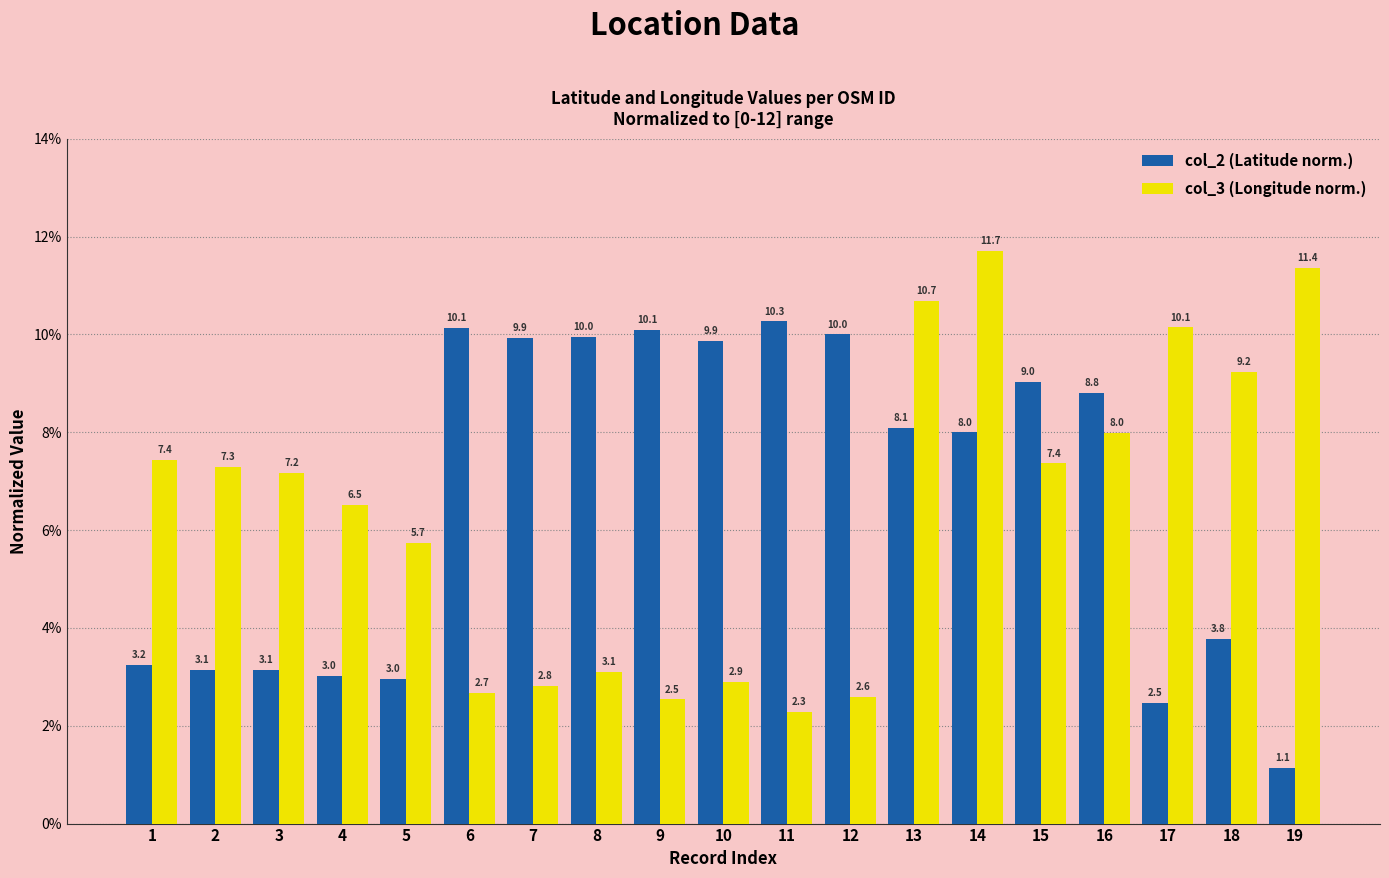

Is it true that col_3 (Longitude norm.) equals 2.3 at 11?

True